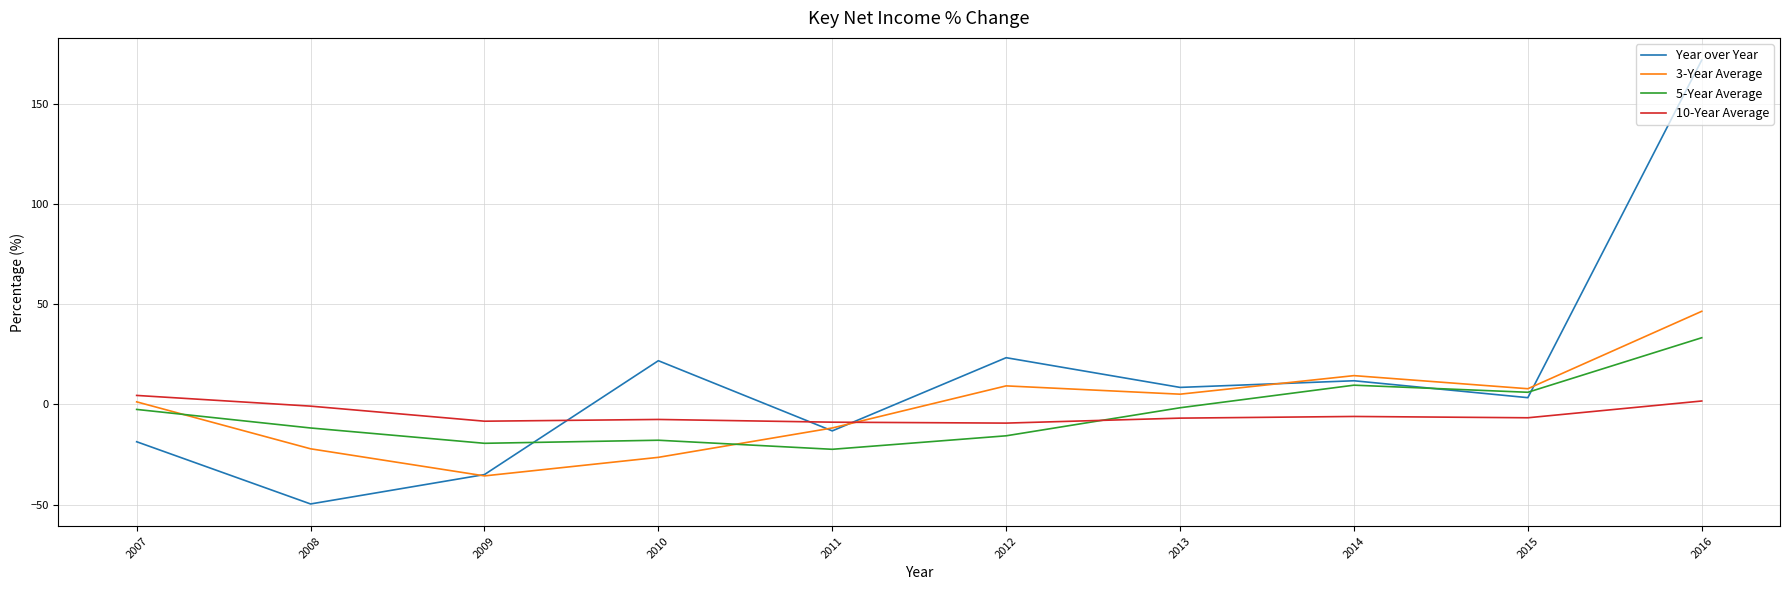

Is this an area chart (filled region under the line)?

No